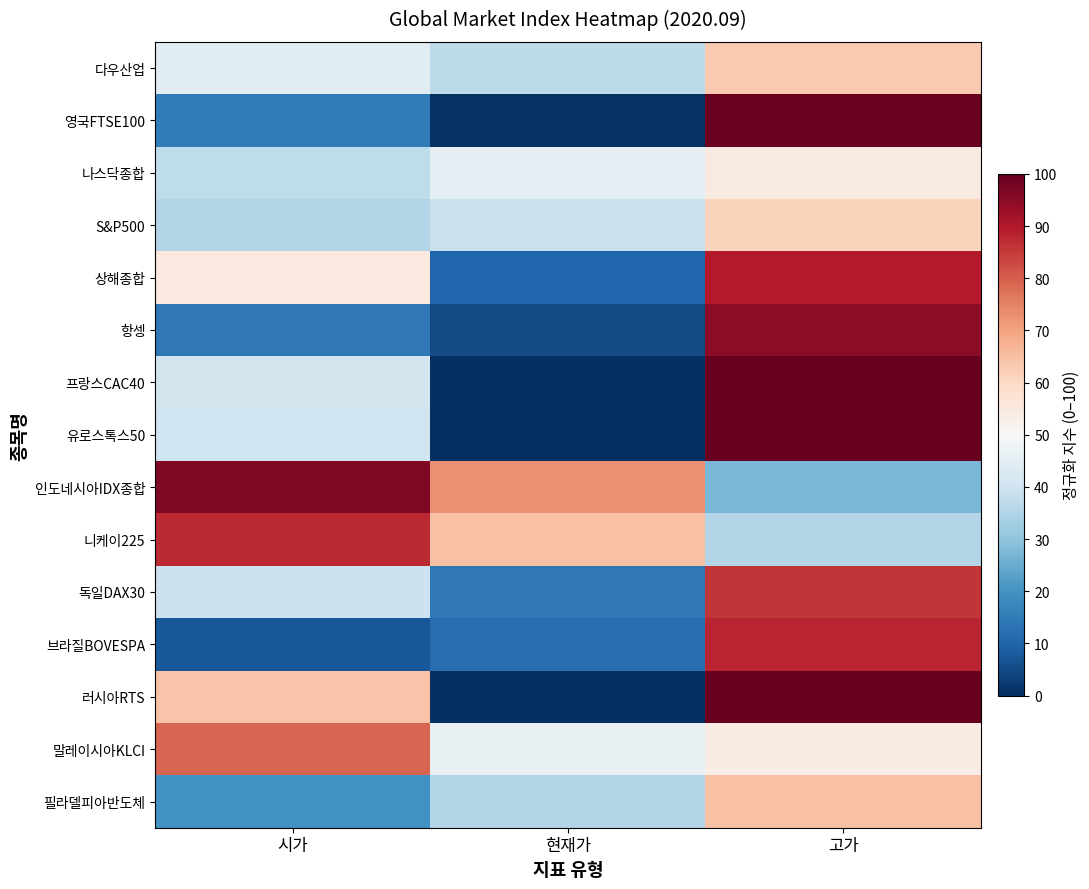

Rank the series by their maximum value, from highest to lowest.

프랑스CAC40, 유로스톡스50, 러시아RTS, 영국FTSE100, 인도네시아IDX종합, 항셍, 상해종합, 브라질BOVESPA, 니케이225, 독일DAX30, 말레이시아KLCI, 필라델피아반도체, 다우산업, S&P500, 나스닥종합